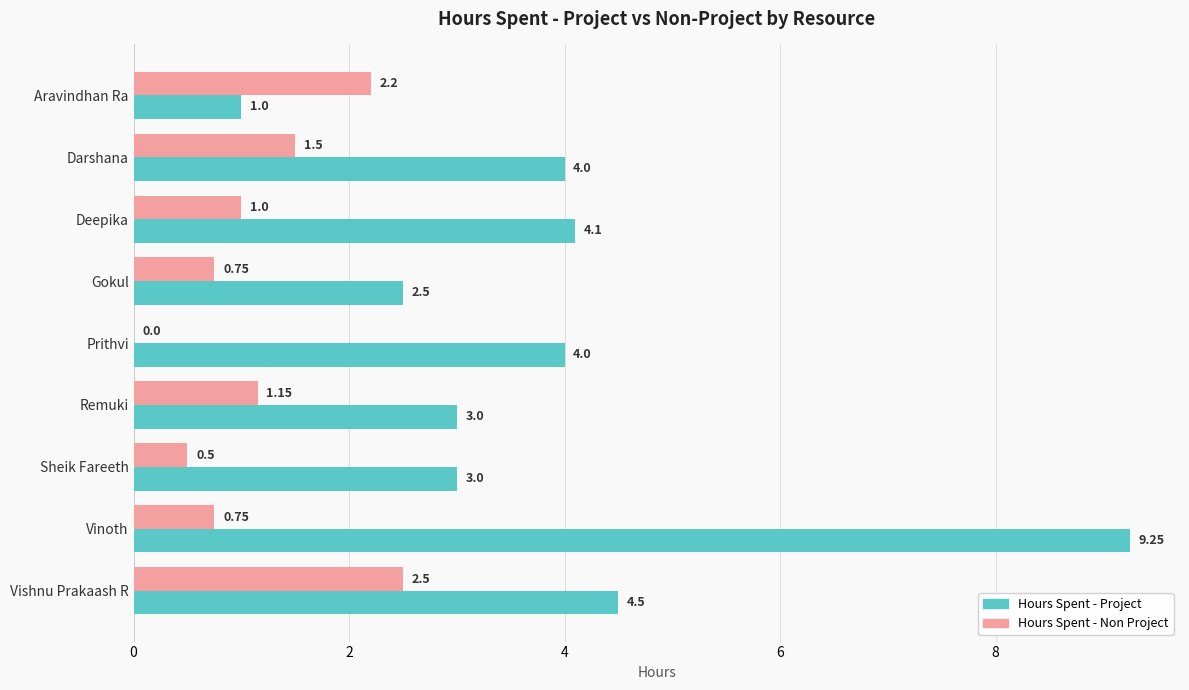

How many categories are shown in the chart?

9